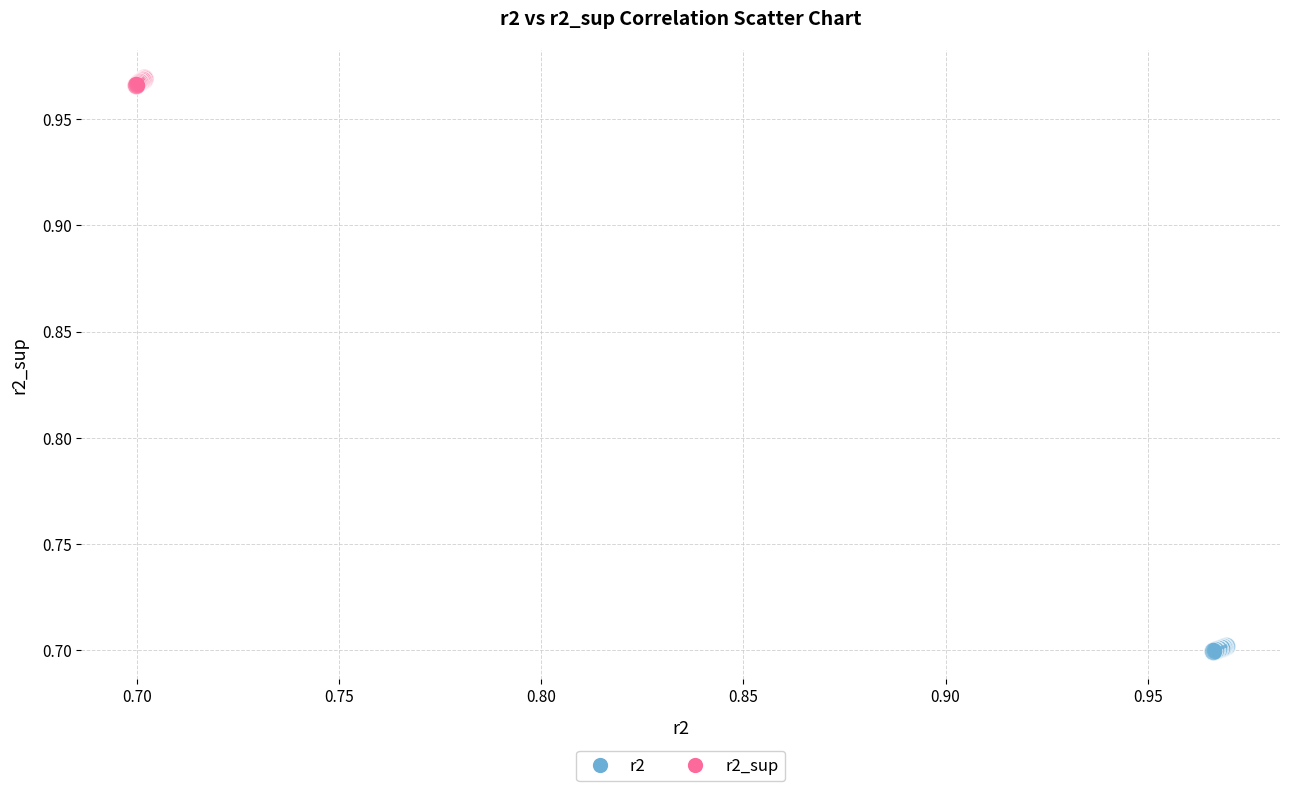

Which series contains the lowest Y value?

r2